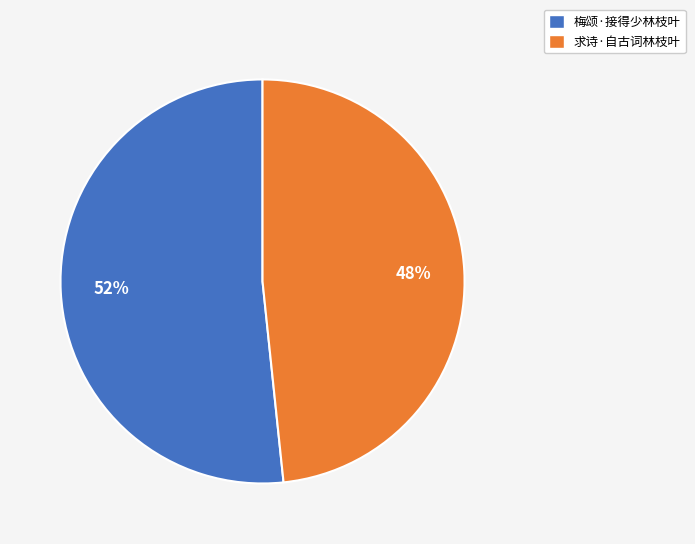

Is the sum of 梅颂·接得少林枝叶 and 求诗·自古词林枝叶 greater than half?

Yes